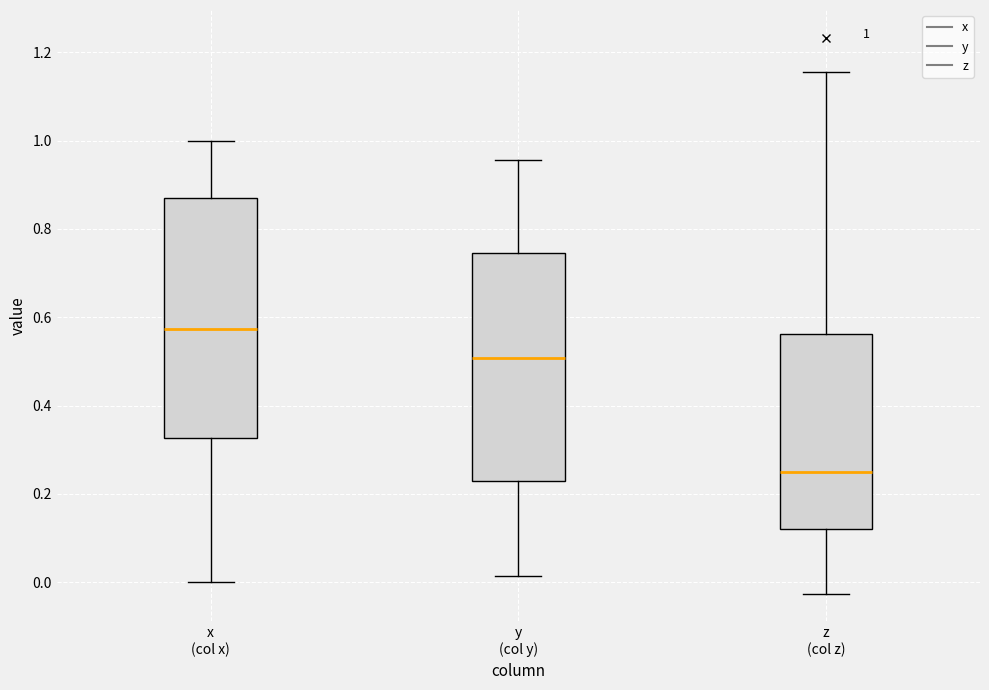

Which box is the tallest, from its lower edge to its upper edge?

x (col x)